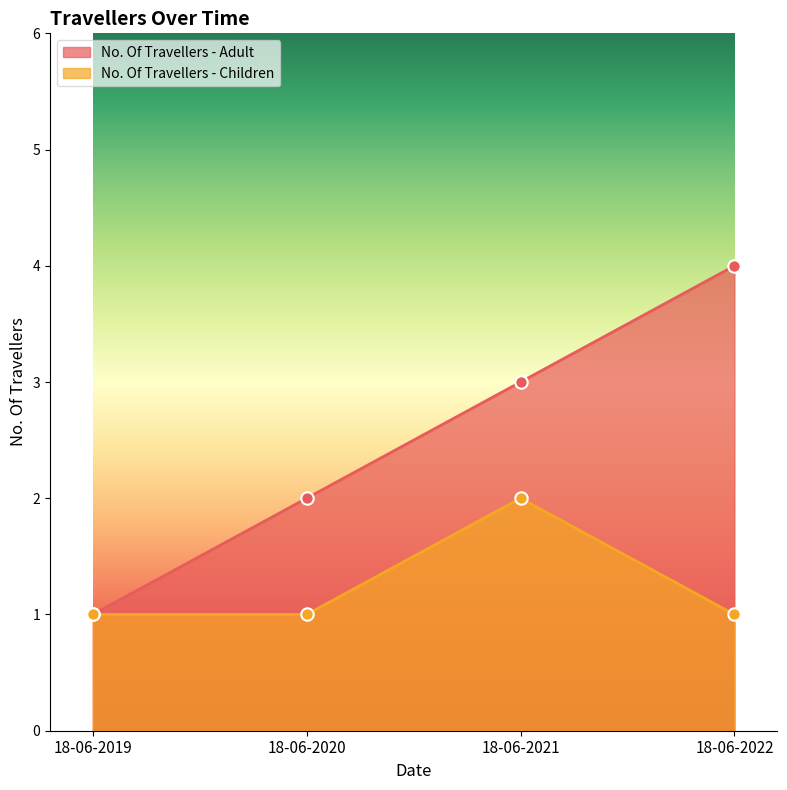

What are all the series names shown in the legend?

No. Of Travellers - Adult, No. Of Travellers - Children